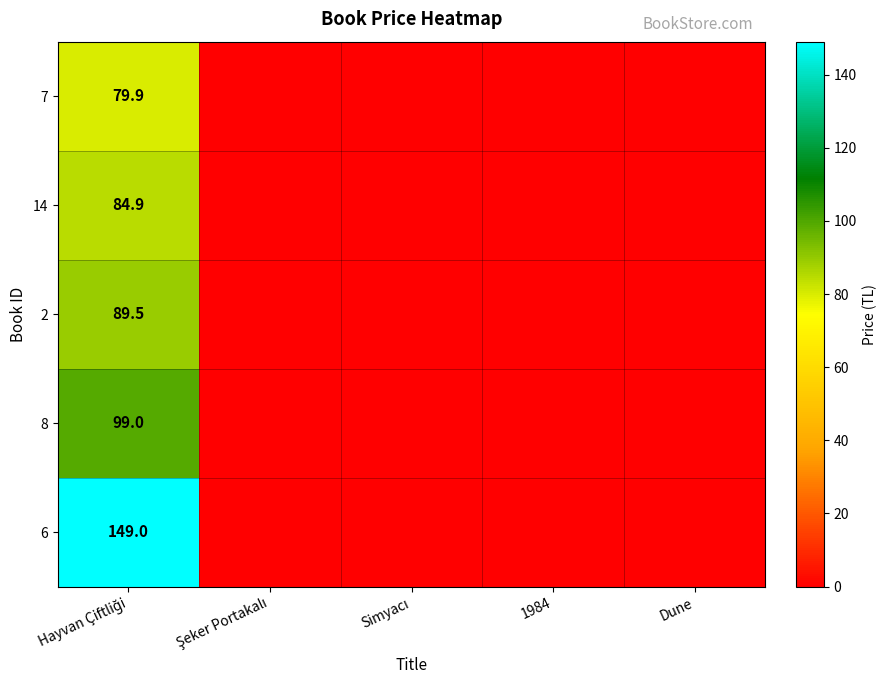

The value of 6 at Hayvan Çiftliği is 149.0. True or false?

True